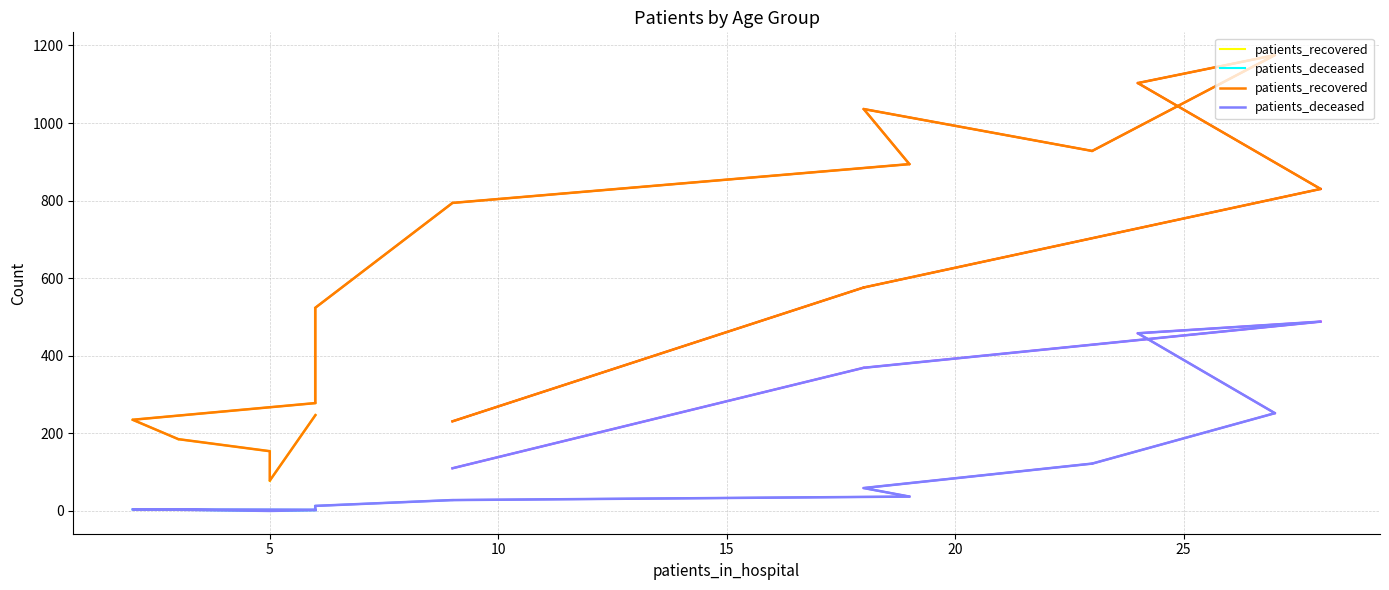

The value of patients_deceased at 14 is 594. True or false?

False